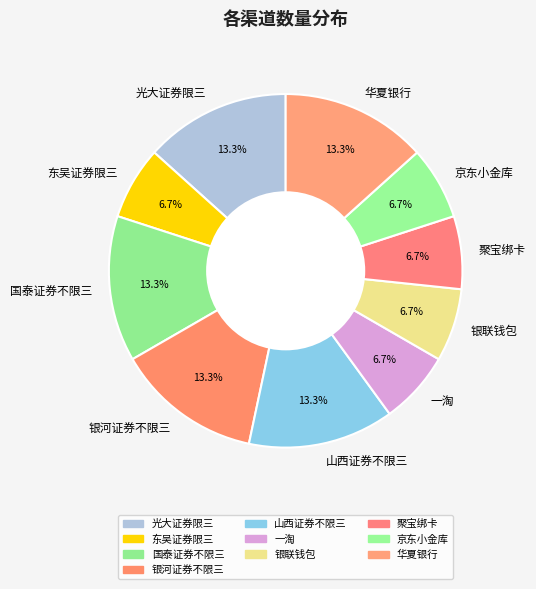

Count the number of slices in the pie.

10